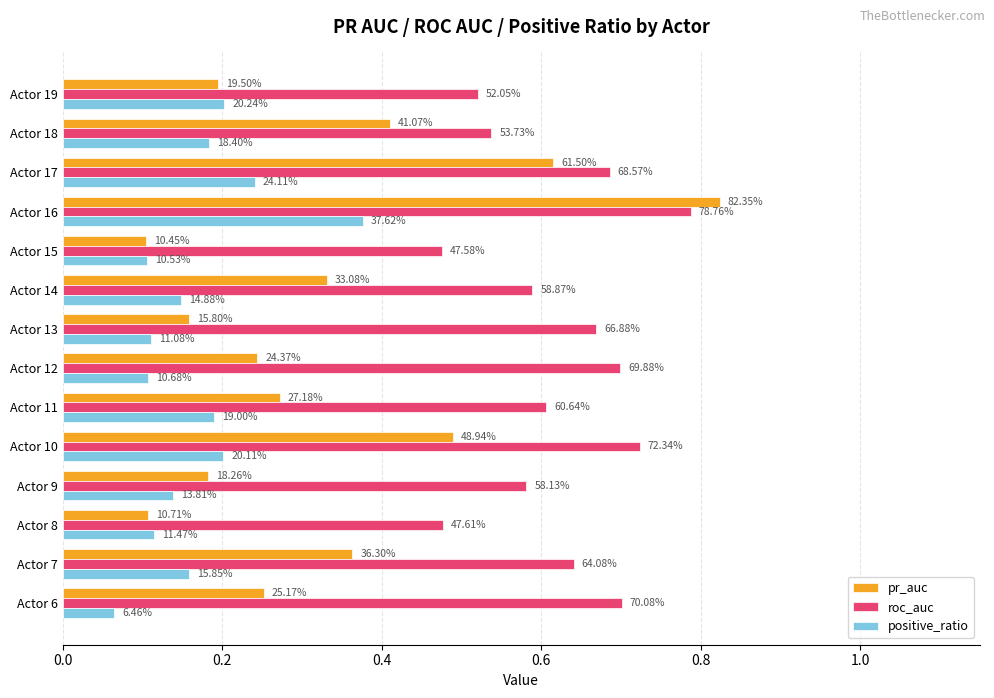

What are all the series names shown in the legend?

pr_auc, roc_auc, positive_ratio